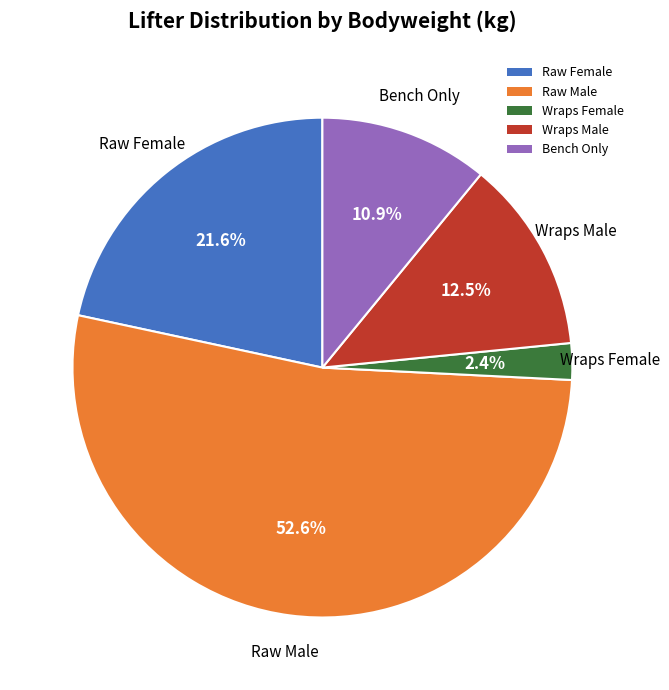

How many slices are in this pie chart?

5